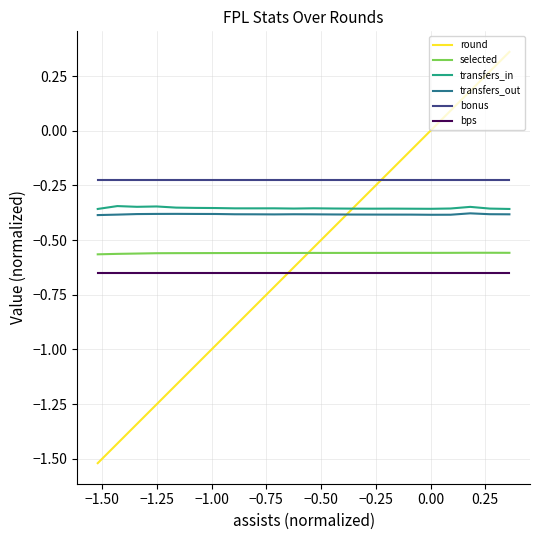

What is the minimum value shown in the chart?

-1.5